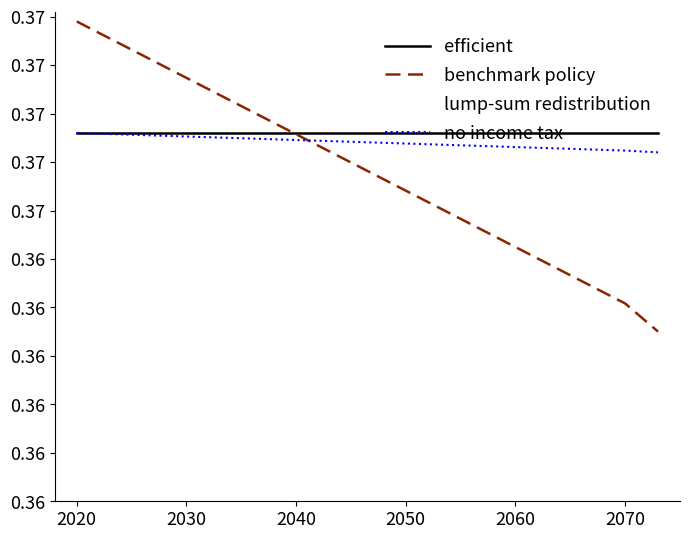

Does the chart have visible grid lines?

No